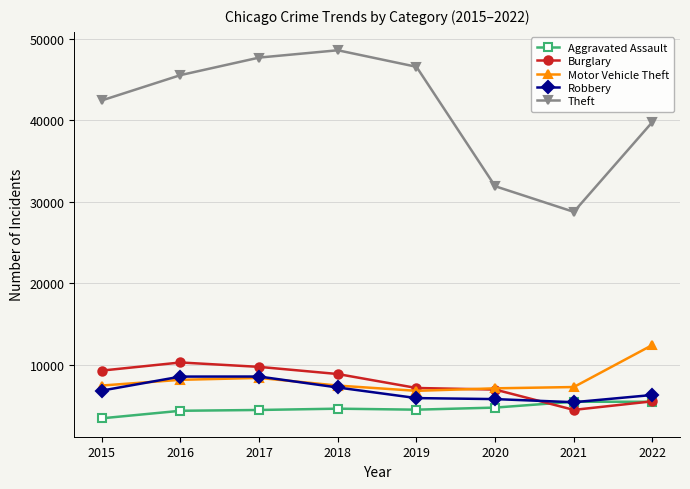

Where is Theft nearest to the value 38661?

2022